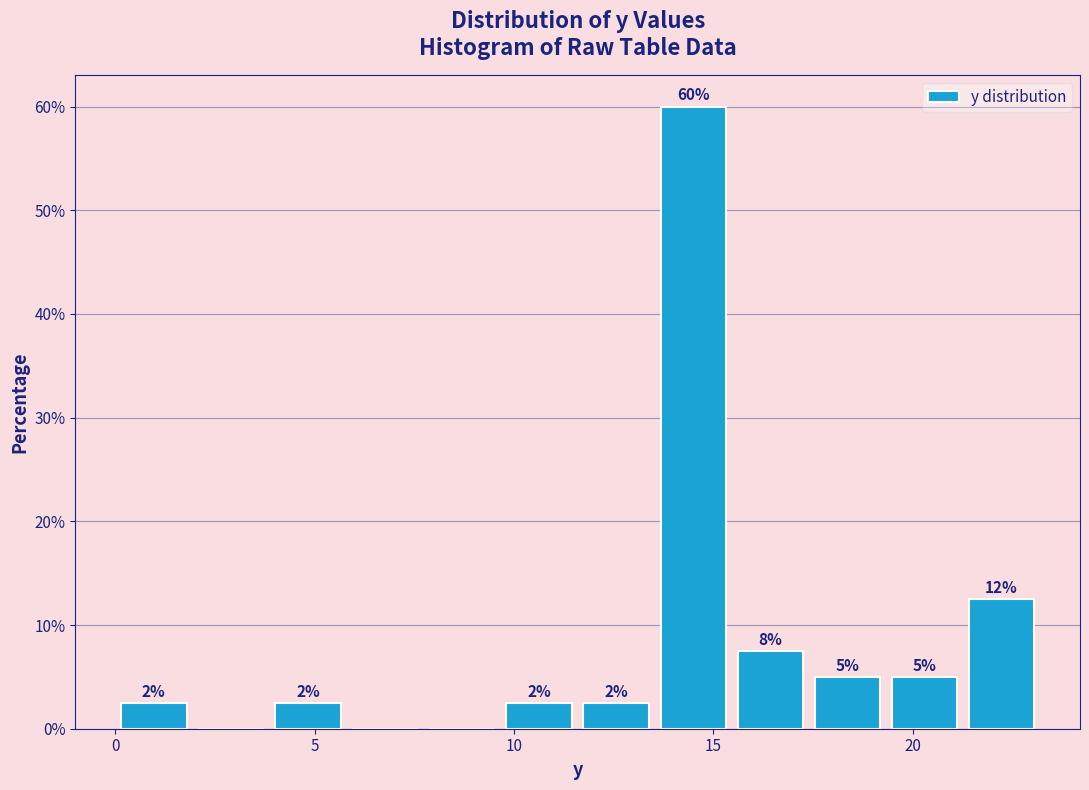

Read against the x-axis, roughly where is the centre of the tallest bar?

14.5